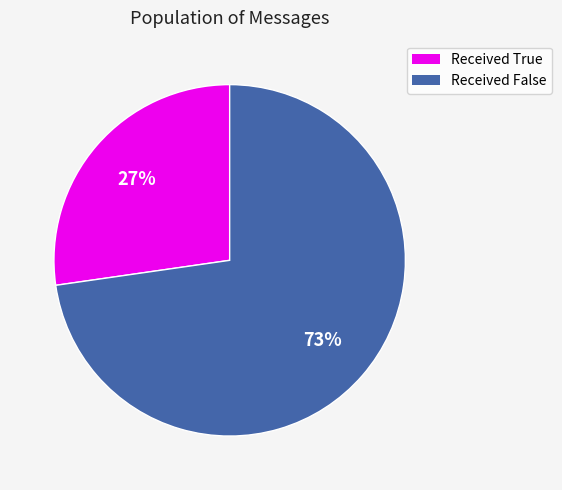

What is the ratio of the value at Received False to the value at Received True?

2.7